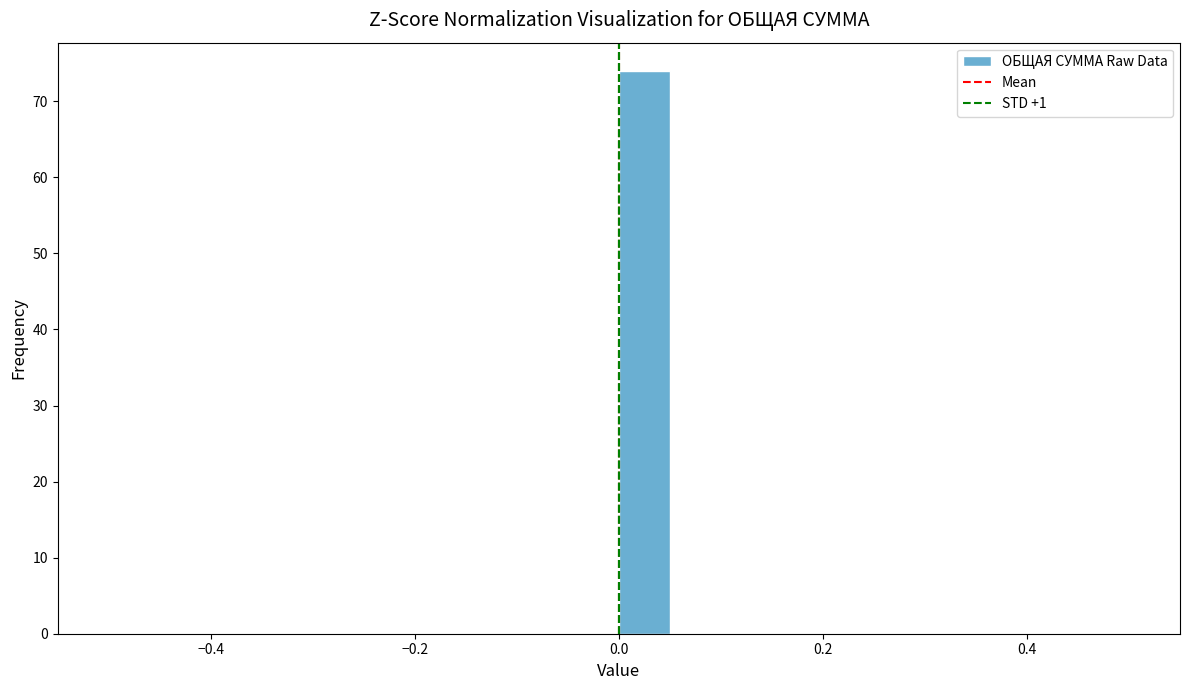

Read against the x-axis, roughly where is the centre of the tallest bar?

0.02